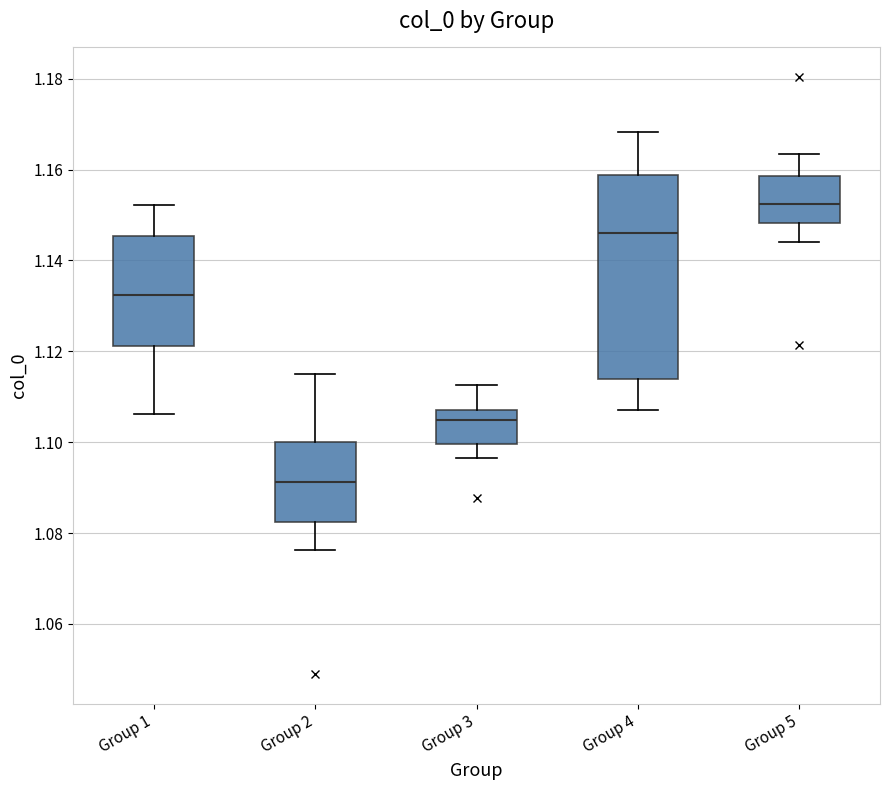

Reading left to right, transcribe this box plot: for each box, give where its median line is, the range the box spans, and where its two whiskers end, as read against the y-axis. The values are not printed on the chart, so give them approximately, as read against the axis.

Group 1: median 1.132, box 1.122 to 1.146, whiskers 1.106 to 1.152
Group 2: median 1.092, box 1.082 to 1.100, whiskers 1.076 to 1.116
Group 3: median 1.104, box 1.100 to 1.108, whiskers 1.096 to 1.112
Group 4: median 1.146, box 1.114 to 1.158, whiskers 1.106 to 1.168
Group 5: median 1.152, box 1.148 to 1.158, whiskers 1.144 to 1.164